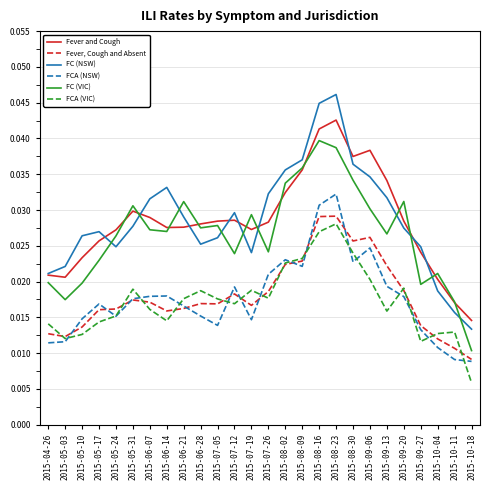

True or false: FC (NSW) has a value of 0.1 at 2015-09-06.

False